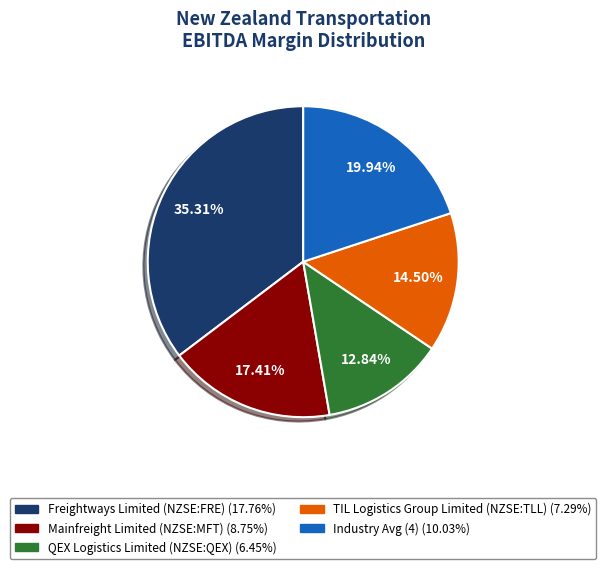

Does TIL Logistics Group Limited (NZSE:TLL) represent more than half of the total?

No